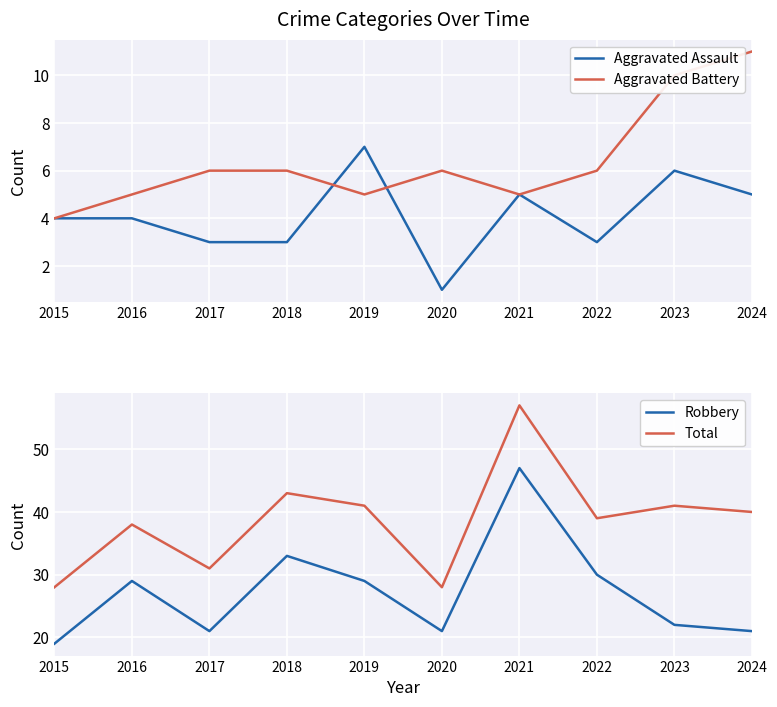

The Total series shows 73 at 2019. True or false?

False